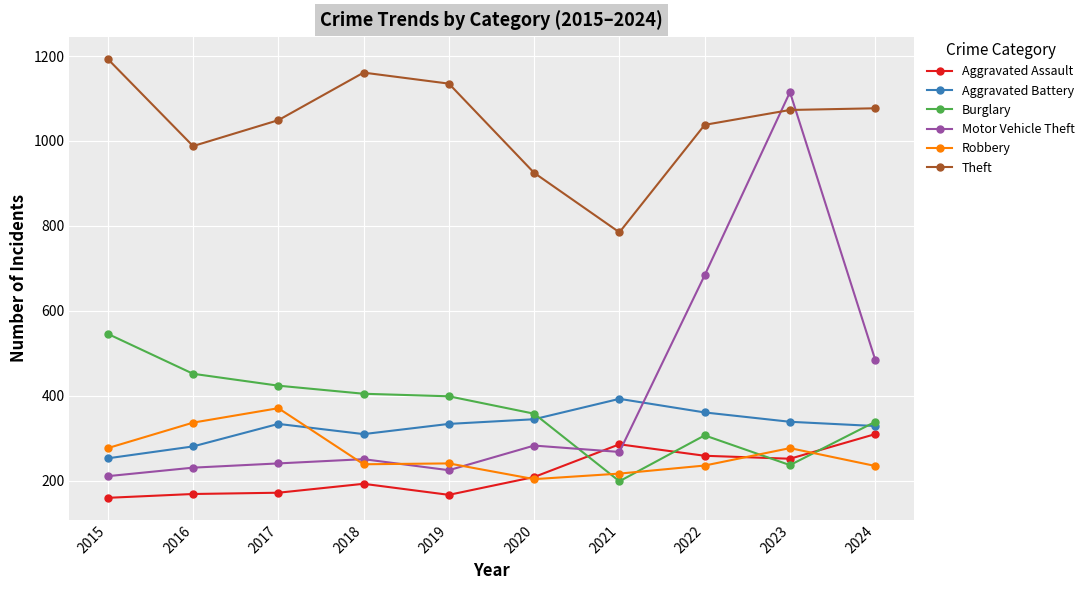

At which category does Motor Vehicle Theft reach its first local peak?

2018